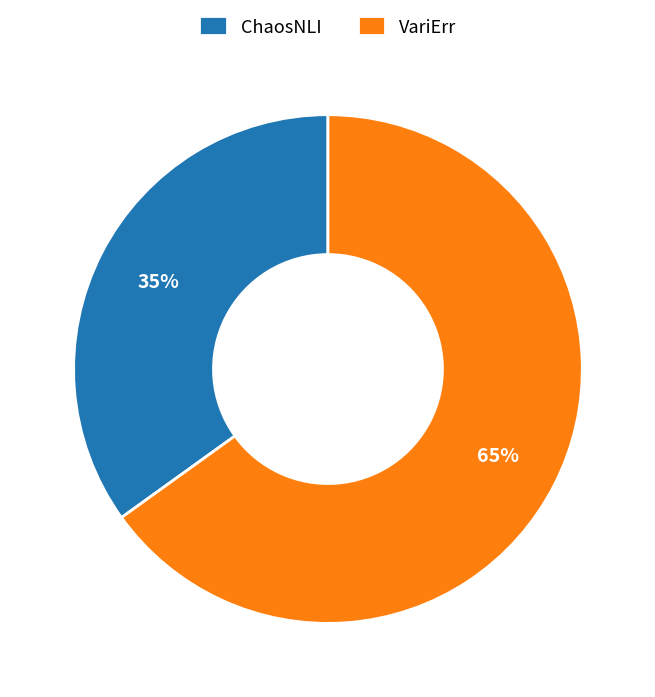

Which category has the smallest portion of the pie?

ChaosNLI